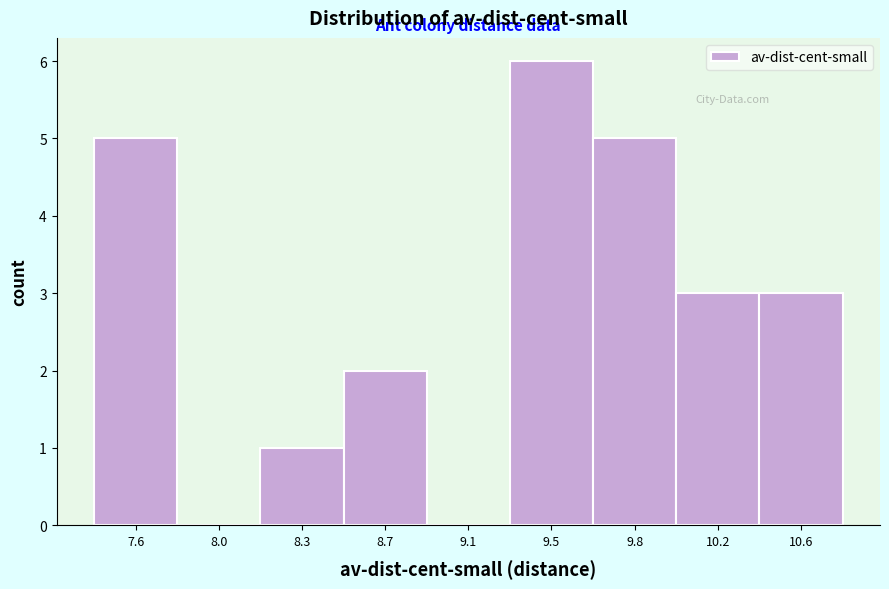

Reading right to left, what are all the values shown in this chart?

10.6=3	10.2=3	9.8=5	9.5=6	9.1=0	8.7=2	8.3=1	8.0=0	7.6=5